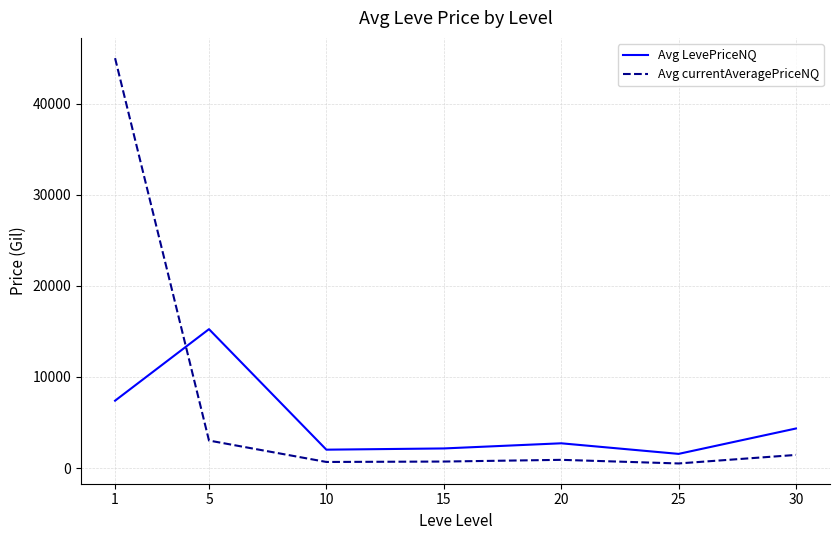

What is the spread (max minus min) of values at 5?

12225.2